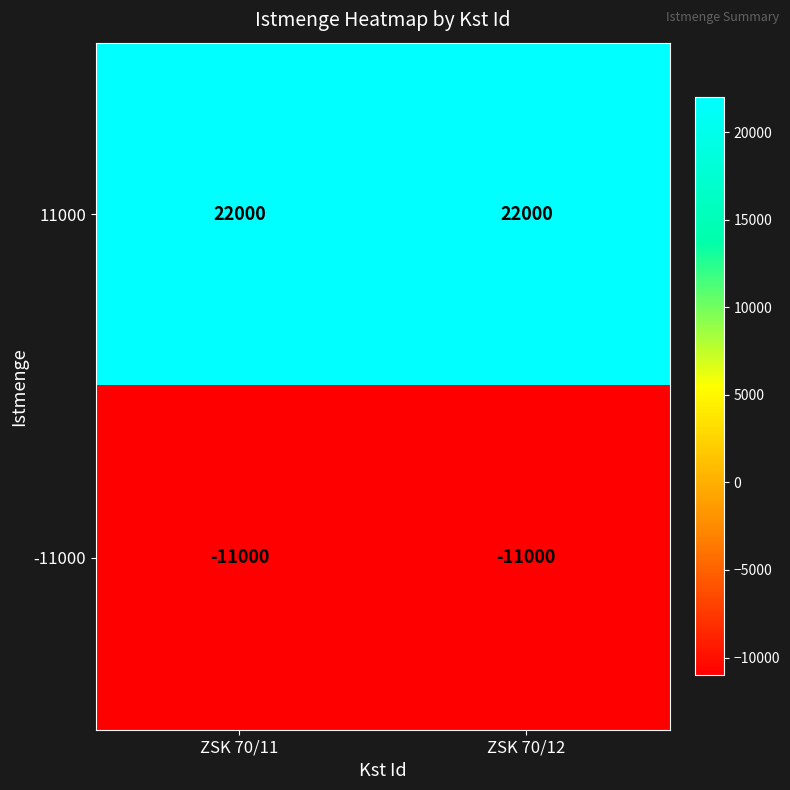

What value does the 11000 series have at ZSK 70/12?

22000